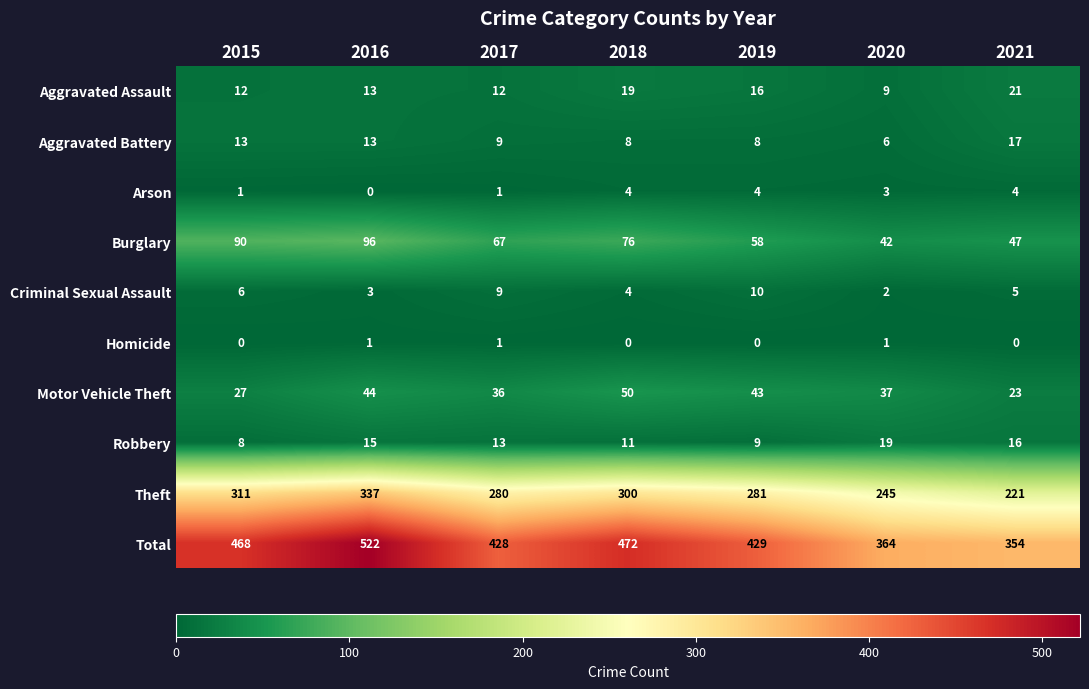

How many data points in Burglary are less than 67?

3